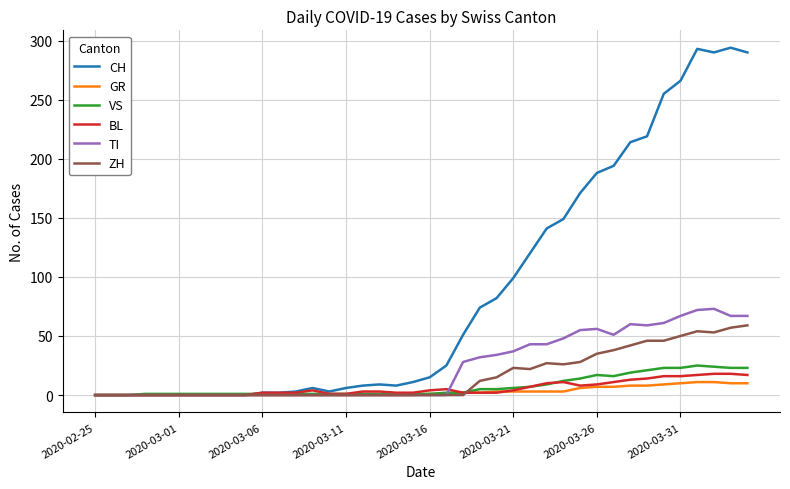

Which series has the largest range (max minus min)?

CH